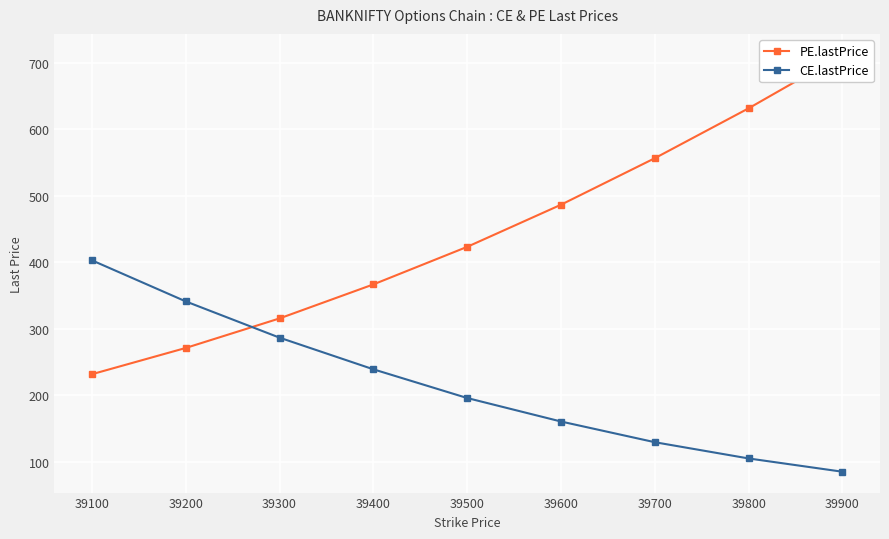

At 39800, list the series in order from smallest to largest.

CE.lastPrice, PE.lastPrice